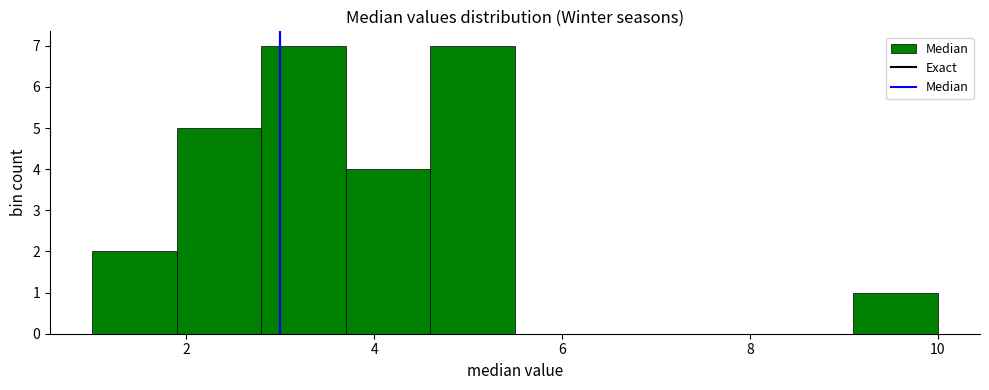

What is the height of the bar covering 3.7 to 4.6 on the x-axis? Neither the bar edges nor the heights are printed on the chart, so give them approximately, as read against the axes.

4